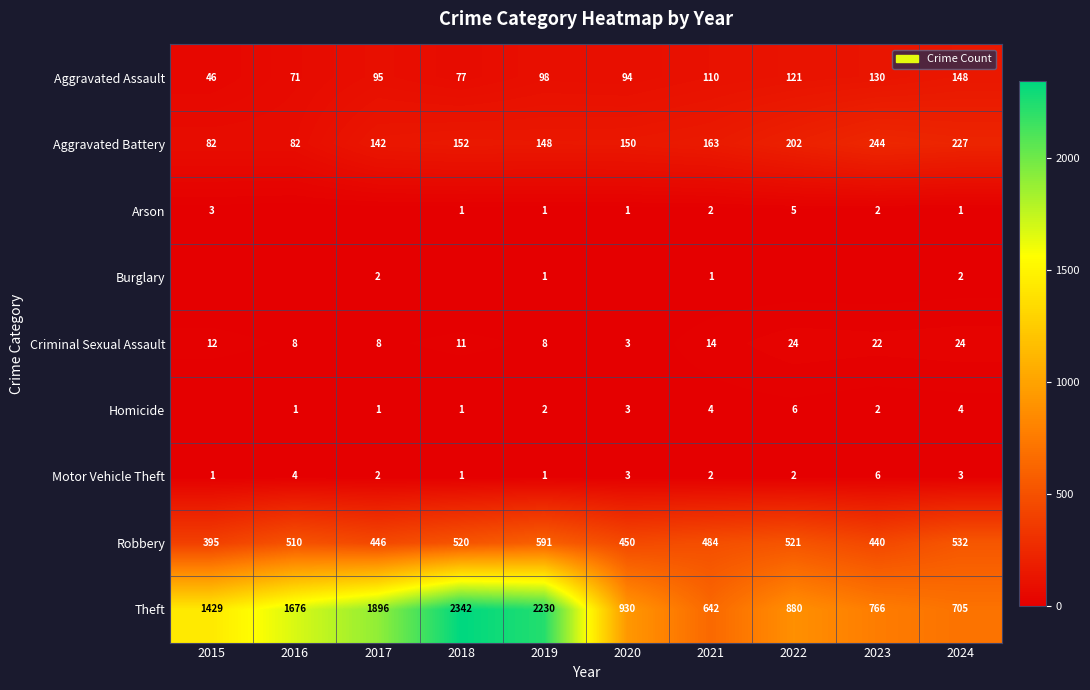

Rank the categories by Theft value from lowest to highest.

2021, 2024, 2023, 2022, 2020, 2015, 2016, 2017, 2019, 2018